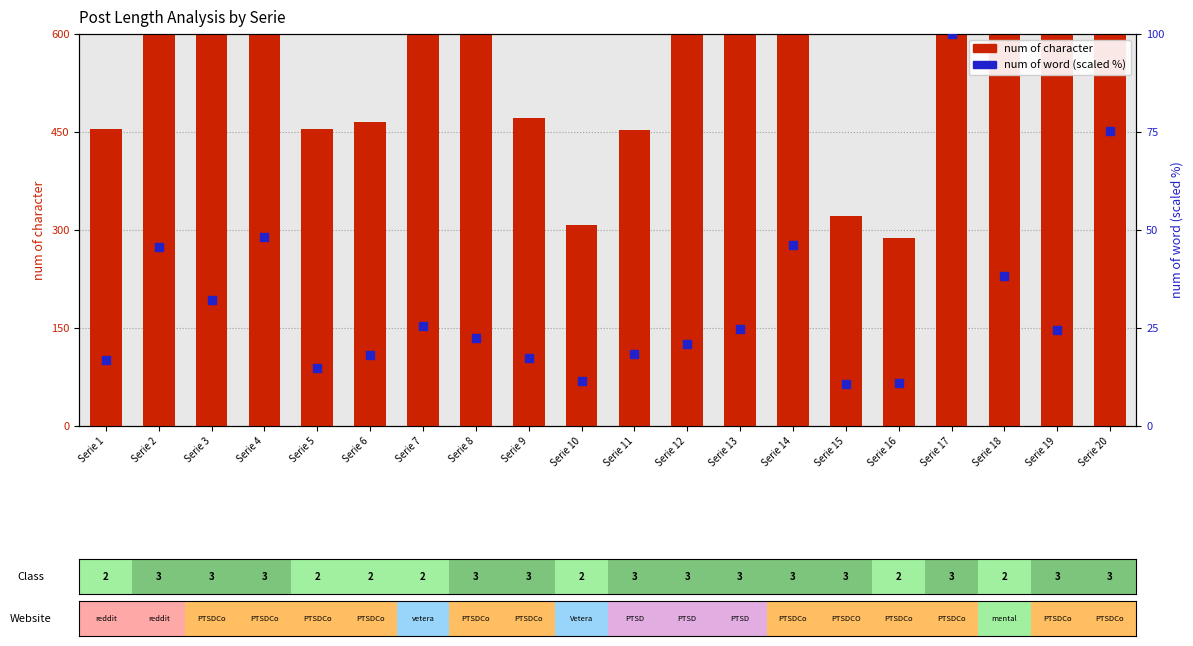

Which series contains the highest Y value?

num of character